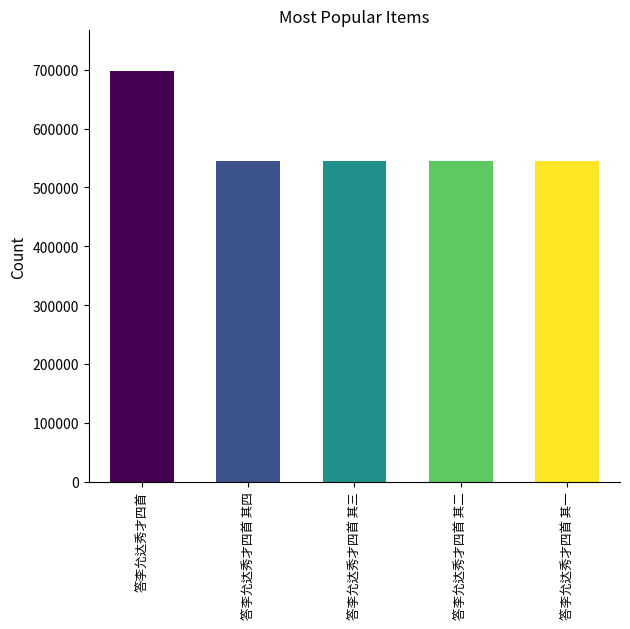

How many data points are less than 545325?

2